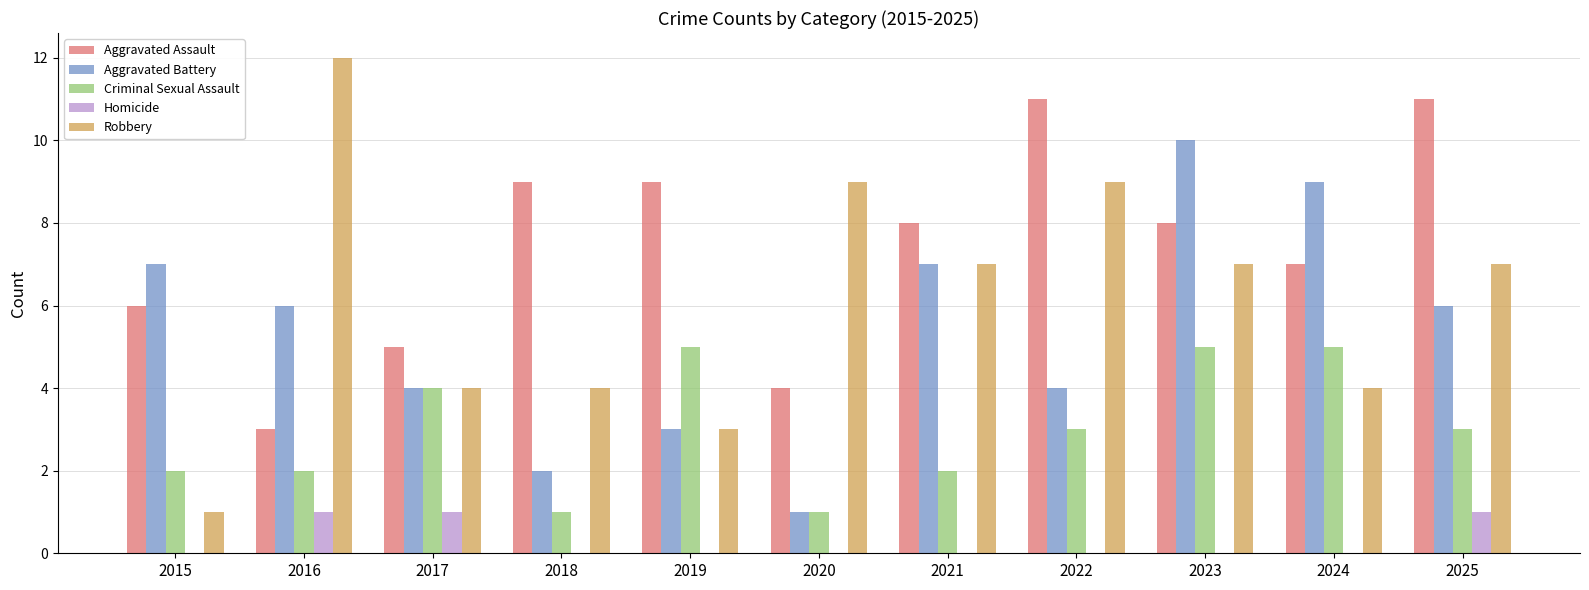

Is the value of Aggravated Assault at 2022 greater than the value of Aggravated Battery at 2018?

Yes